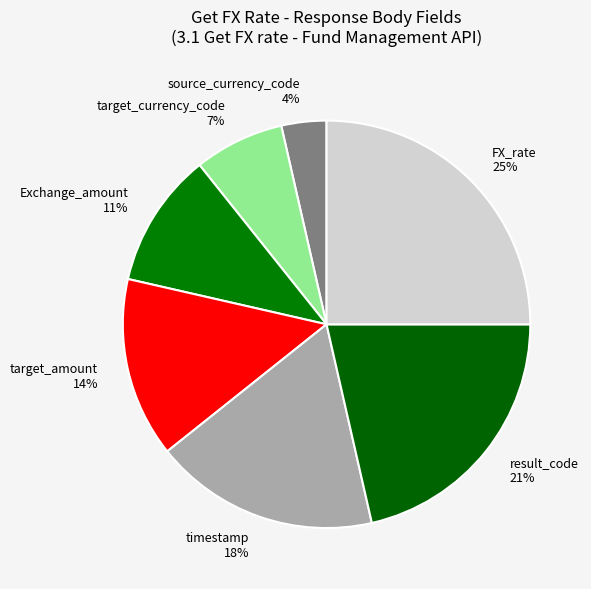

Is there any slice that represents more than half of the pie?

No